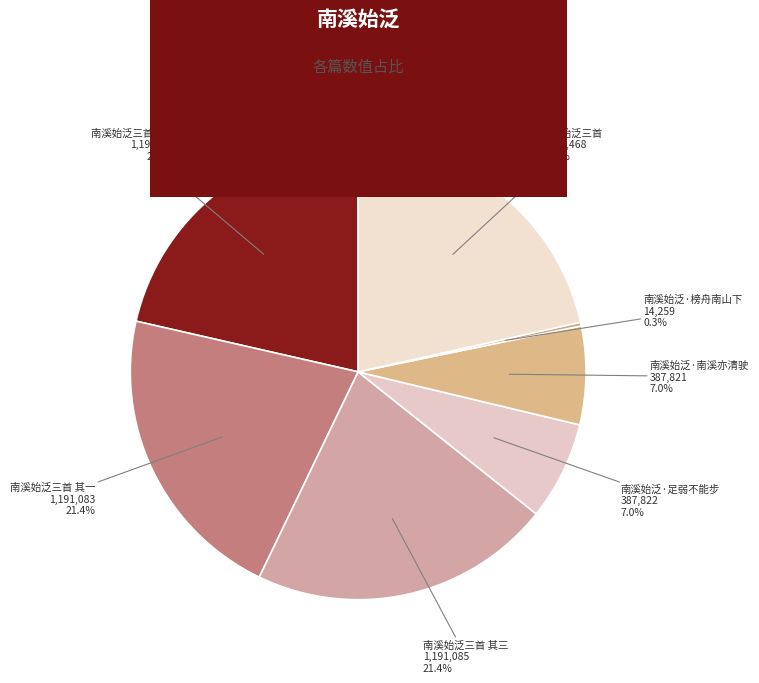

What is the smallest slice in the pie chart?

南溪始泛·榜舟南山下